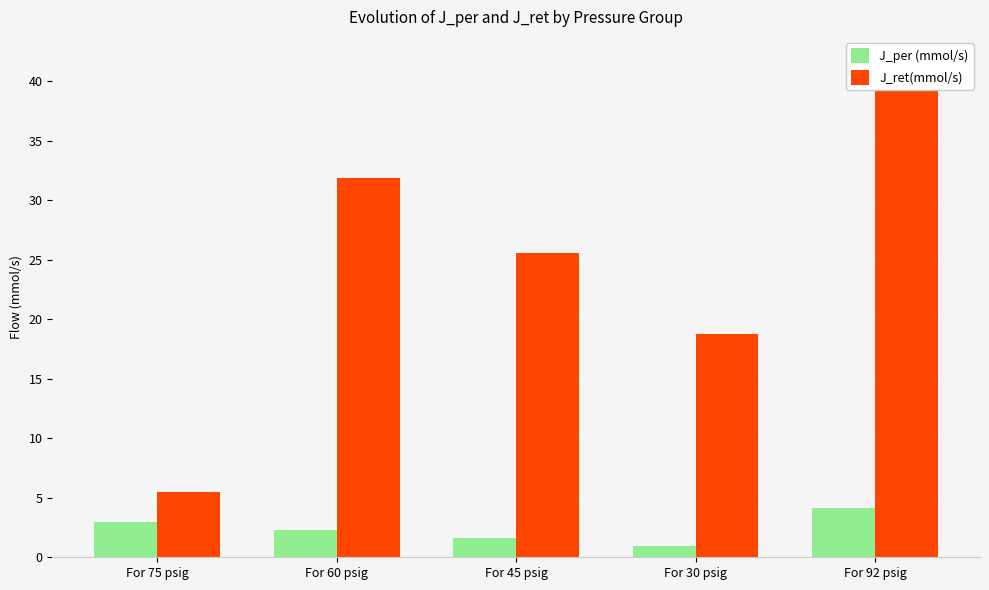

Is the value of J_per (mmol/s) at For 45 psig greater than the value of J_ret(mmol/s) at For 60 psig?

No